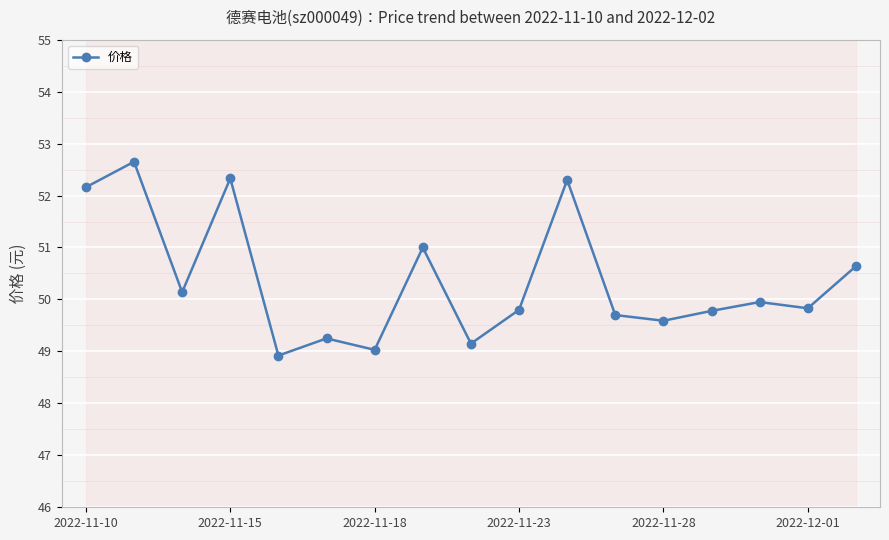

The value at 2022-11-10 is 81.4. True or false?

False